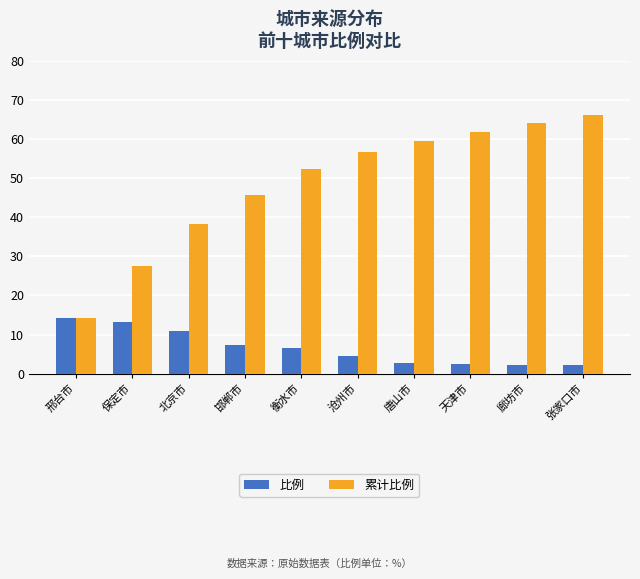

Is it true that 比例 equals 4.9 at 北京市?

False